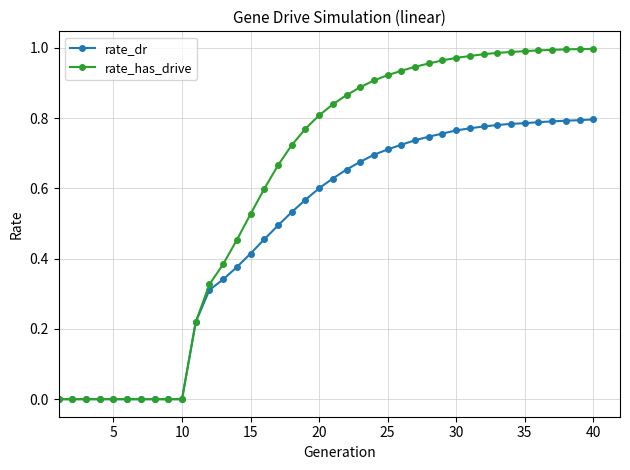

Which series has the largest total across all categories?

rate_has_drive